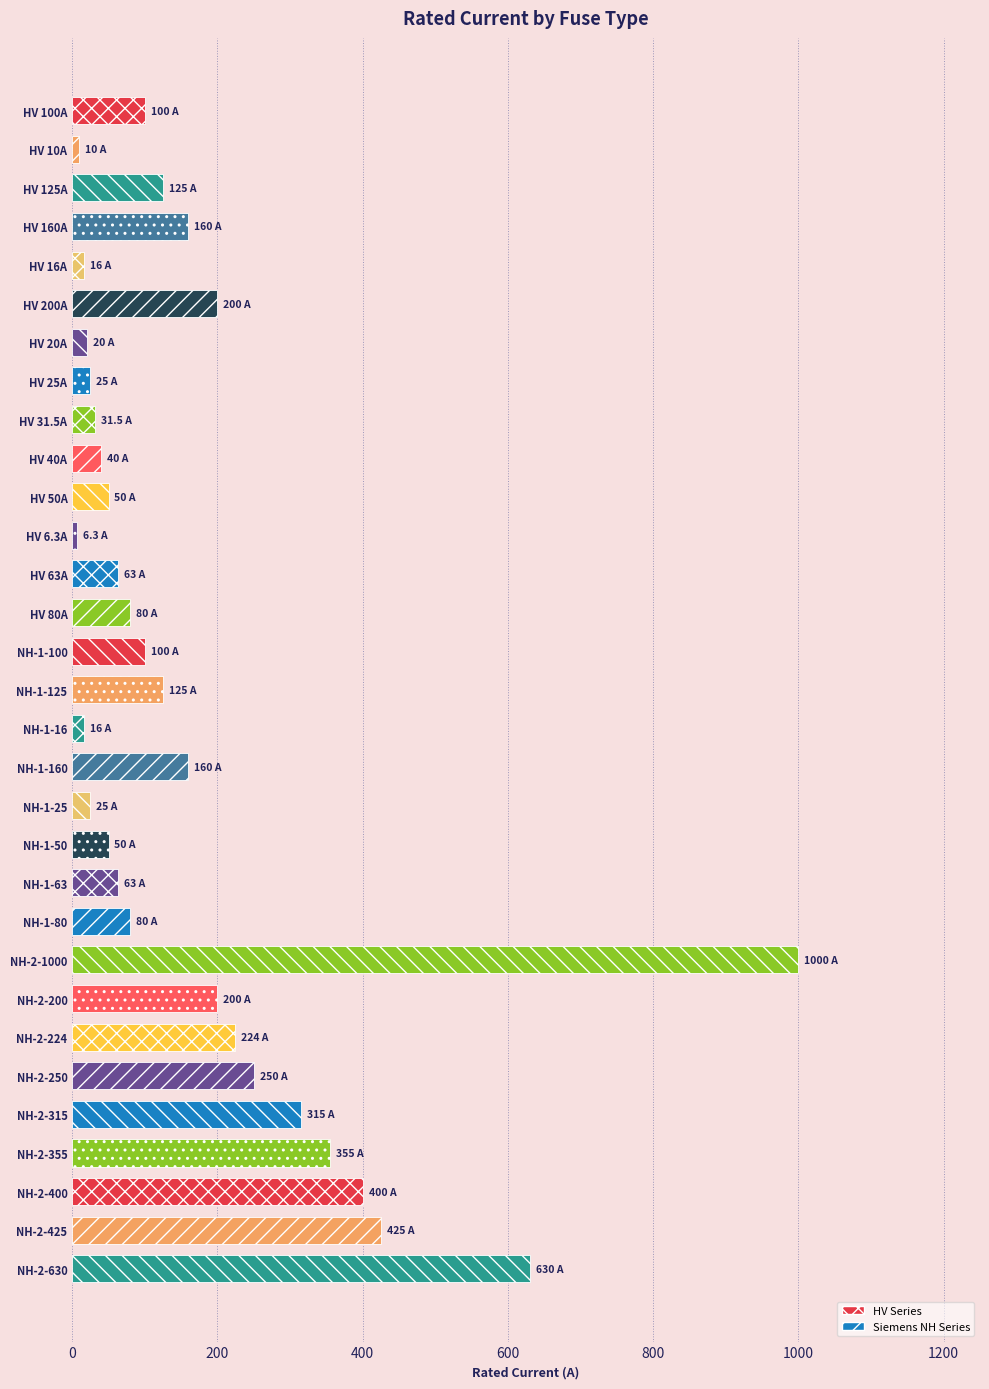

What is the average value?

172.4